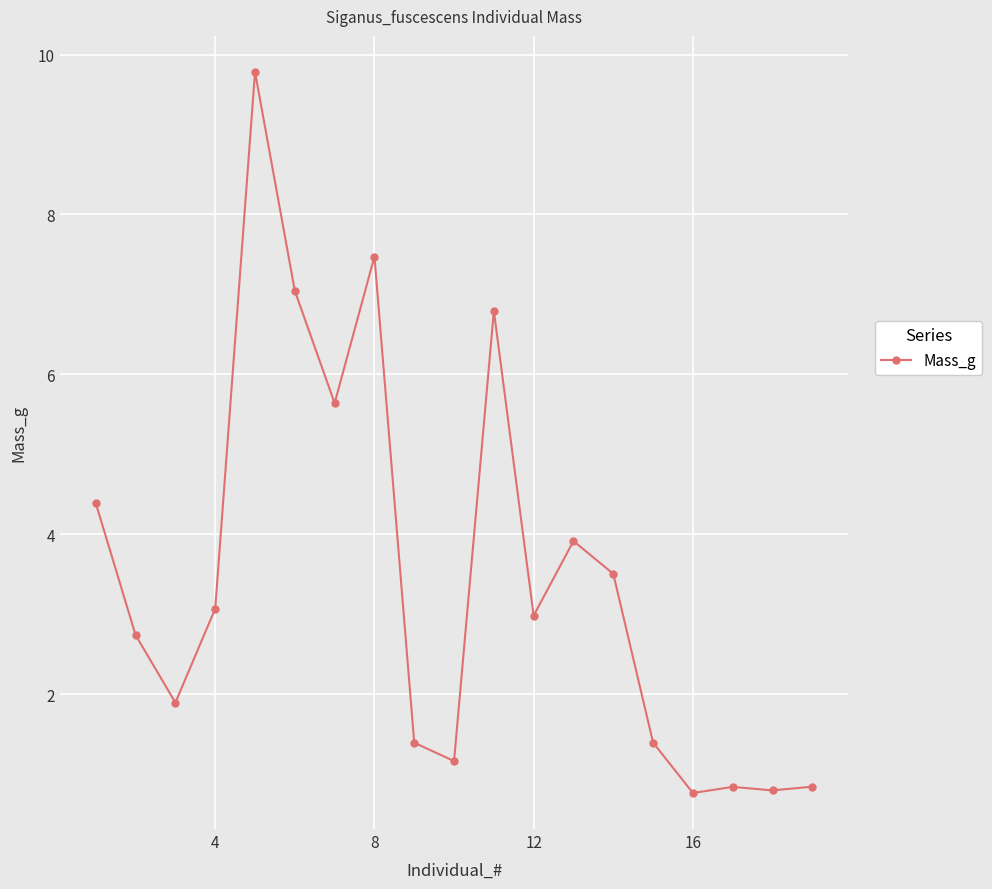

How many data points are less than 2?

8